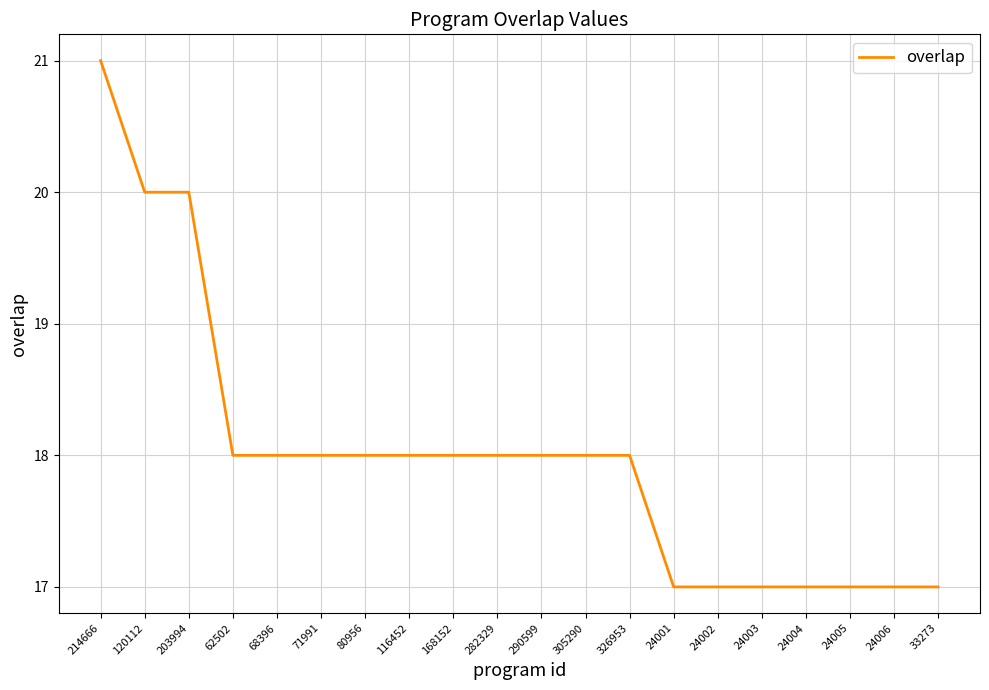

Reading left to right, transcribe all the data shown in this chart.

214666=21	120112=20	203994=20	62502=18	68396=18	71991=18	80956=18	116452=18	168152=18	282329=18	290599=18	305290=18	326953=18	24001=17	24002=17	24003=17	24004=17	24005=17	24006=17	33273=17